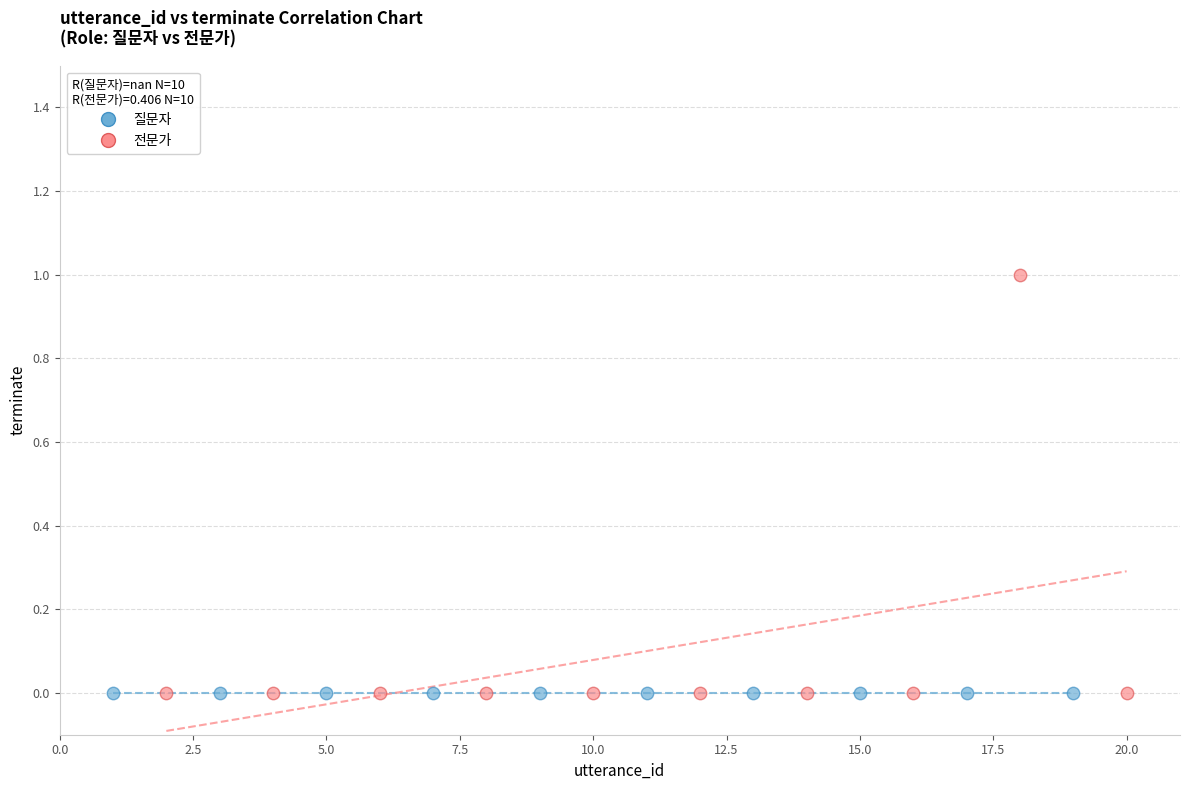

Which series reaches the maximum Y coordinate?

전문가